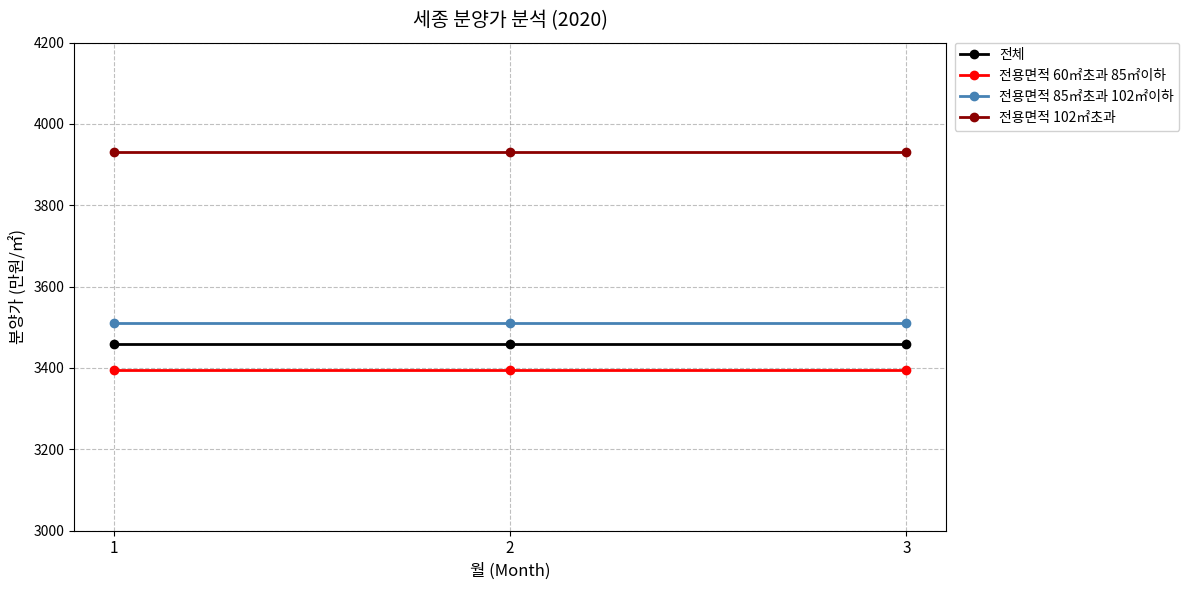

What is the spread (max minus min) of values at 1?

536